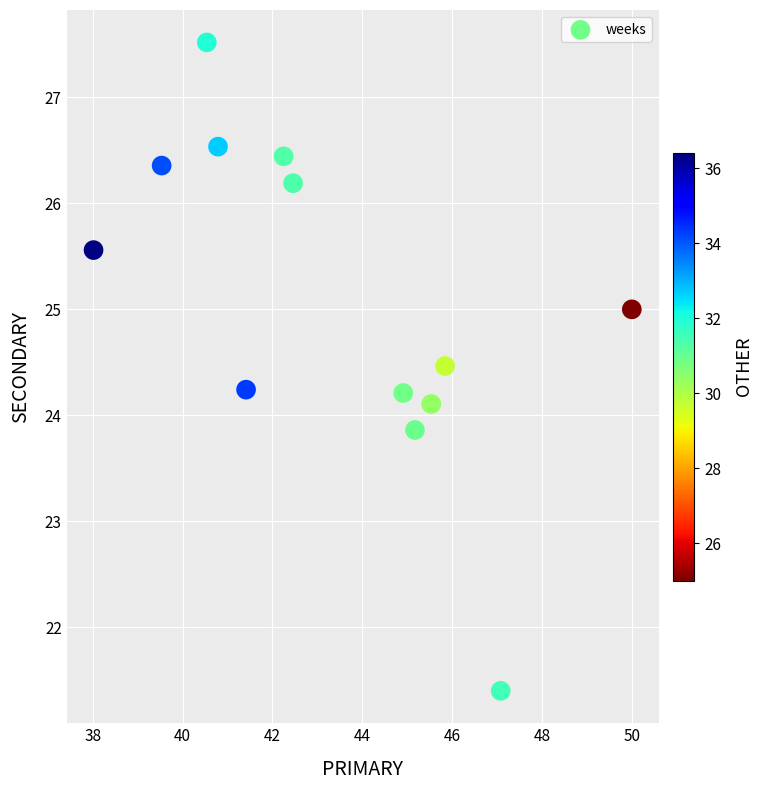

What is the range of Y values (max minus min)?

6.1